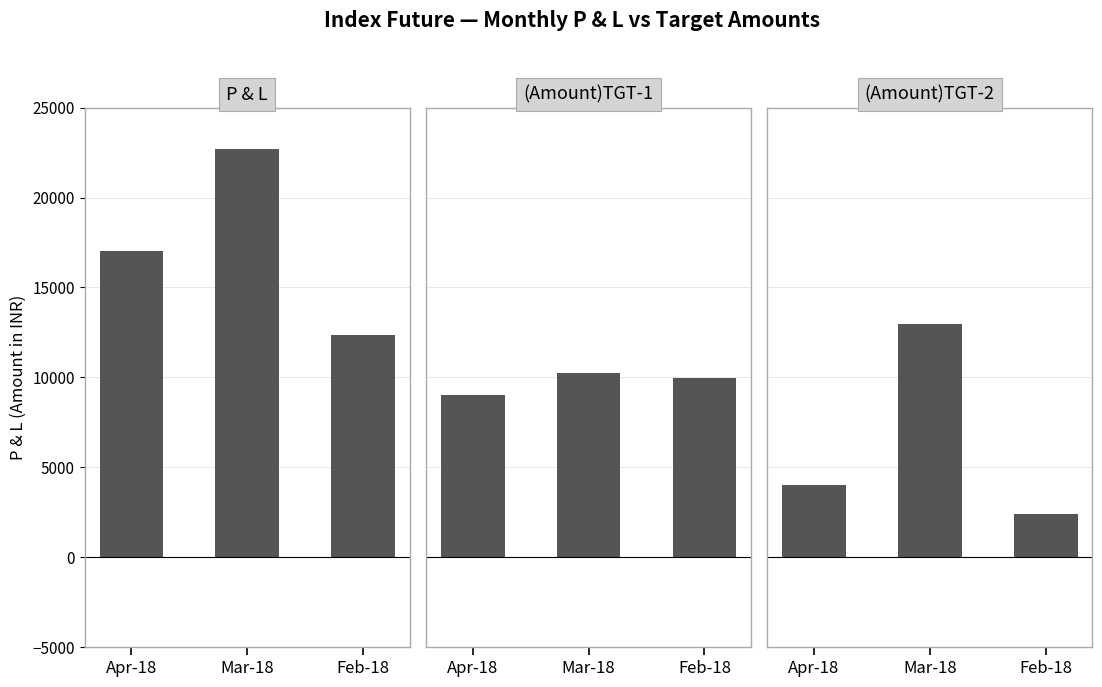

True or false: (Amount)TGT-2 has a value of 2380 at Apr-18.

False